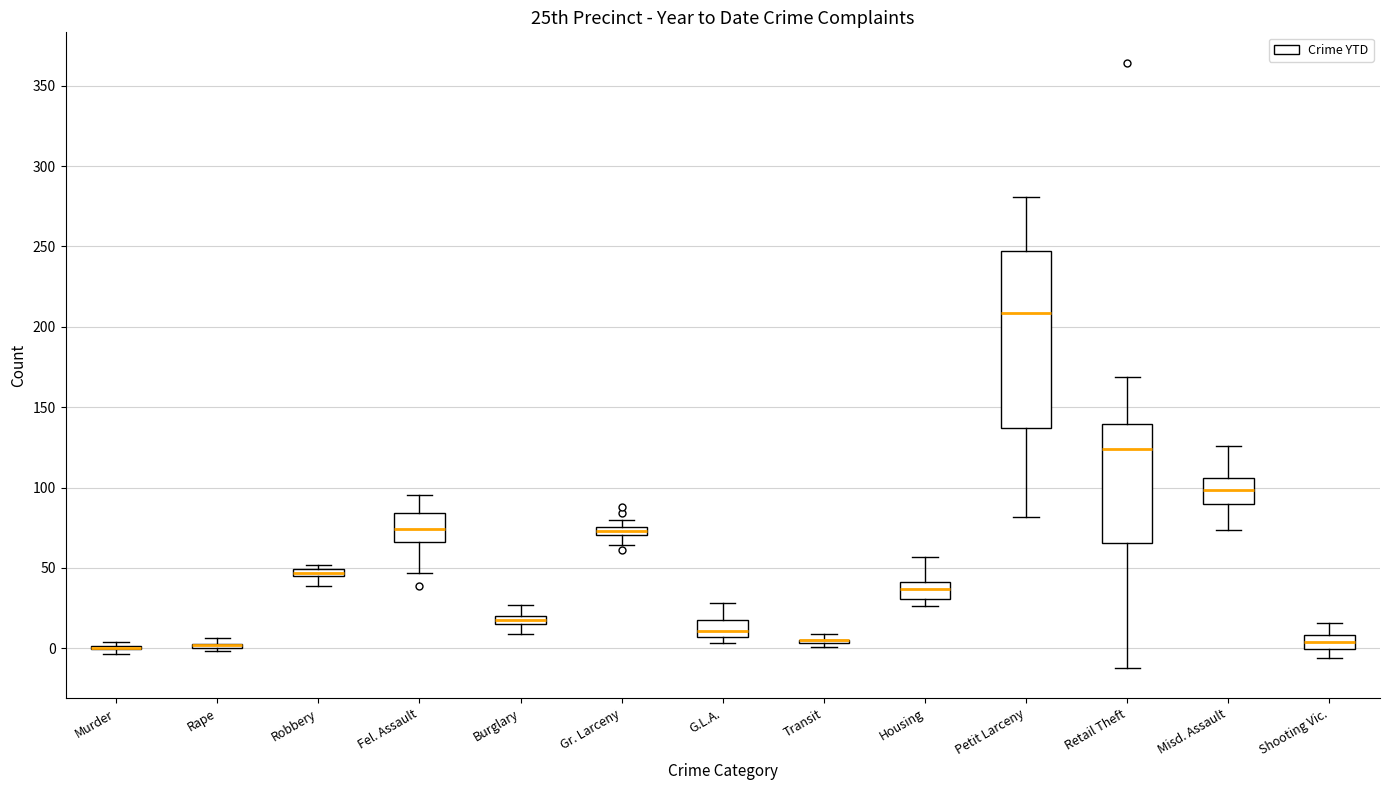

Where does the upper whisker of the box for Misd. Assault end on the y-axis? The values are not printed on the chart, so give them approximately, as read against the axis.

125